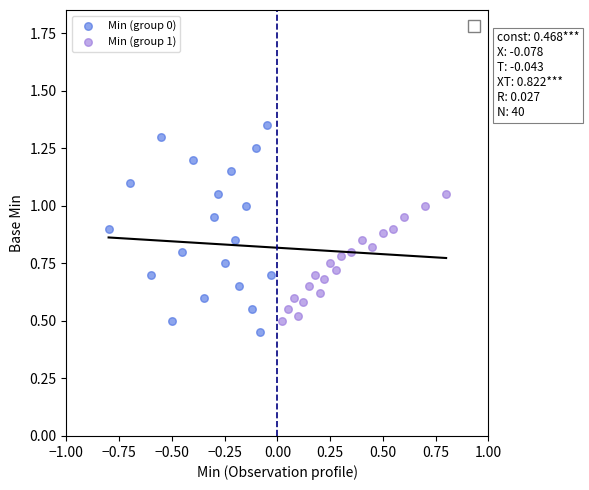

Which series has the widest spread of Y values?

Min (group 0)